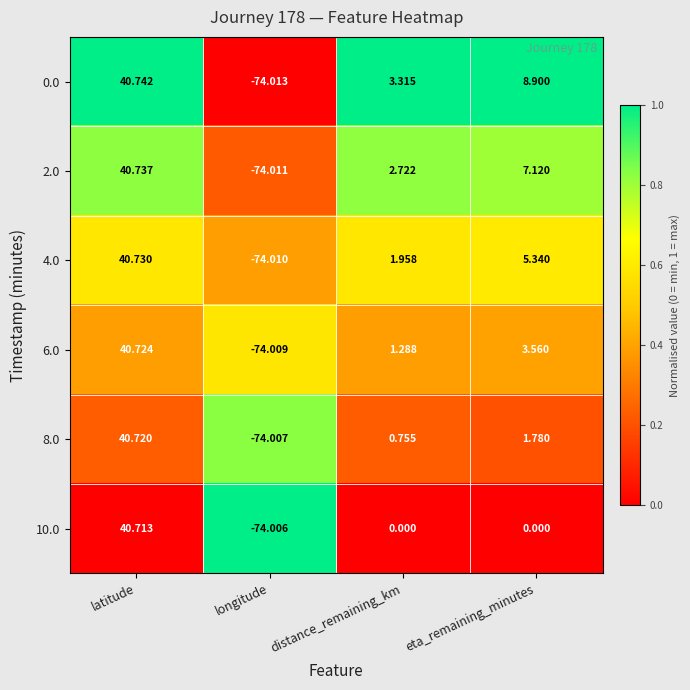

Is the value of 2.0 at distance_remaining_km greater than the value of 8.0 at eta_remaining_minutes?

Yes